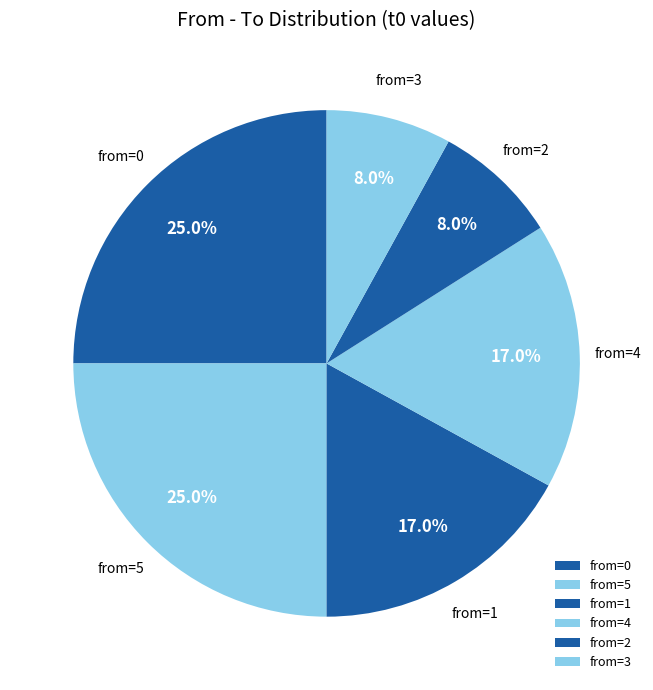

How many slices are in this pie chart?

6